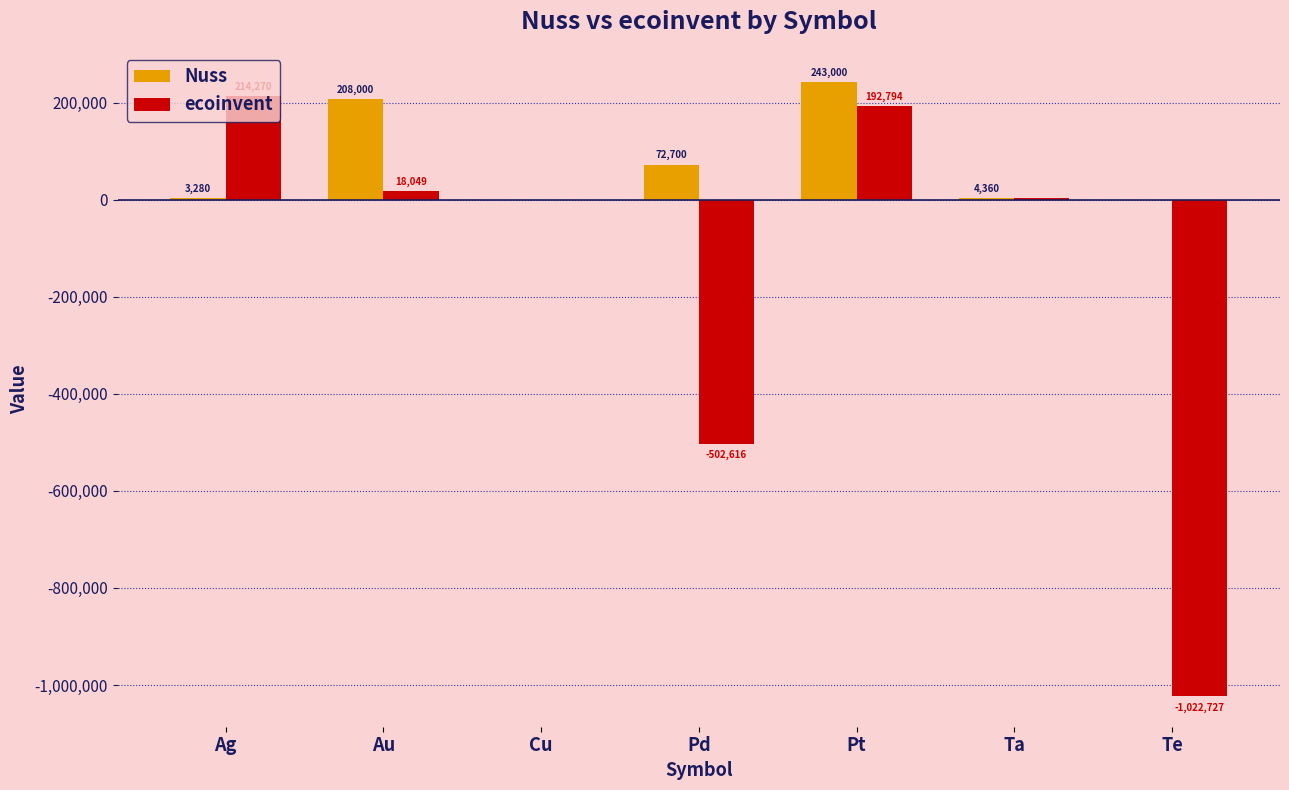

Count the number of data series in this chart.

2